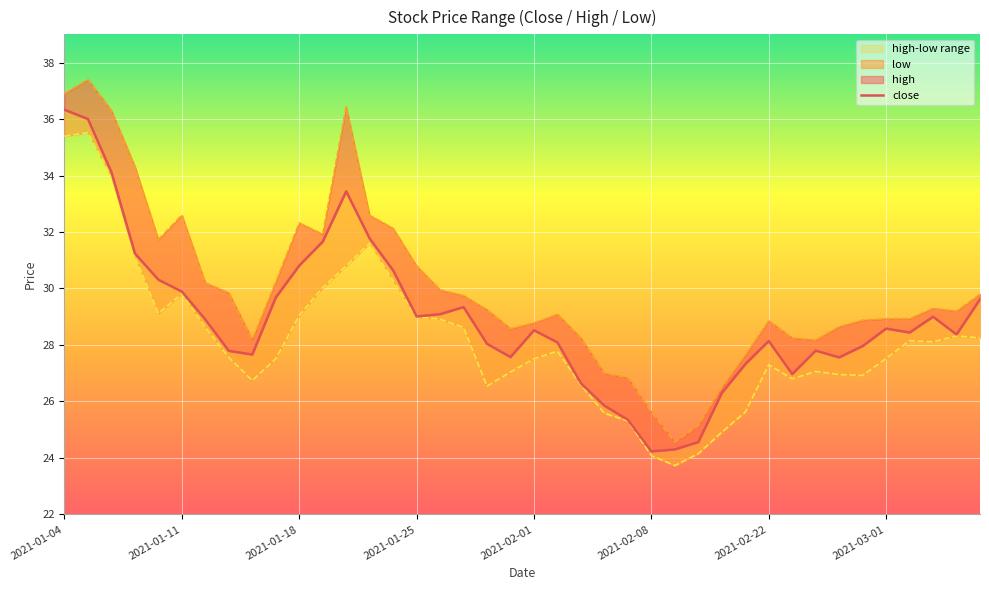

What is the total value across all series at 2021-02-08?

73.9